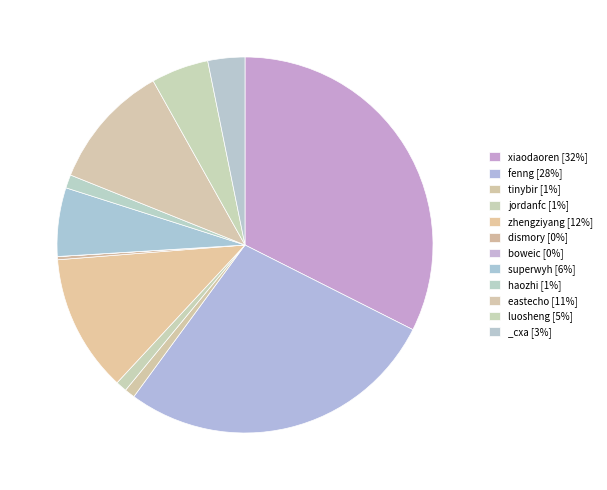

To the nearest percent, what is the combined percentage of eastecho and fenng?

38%